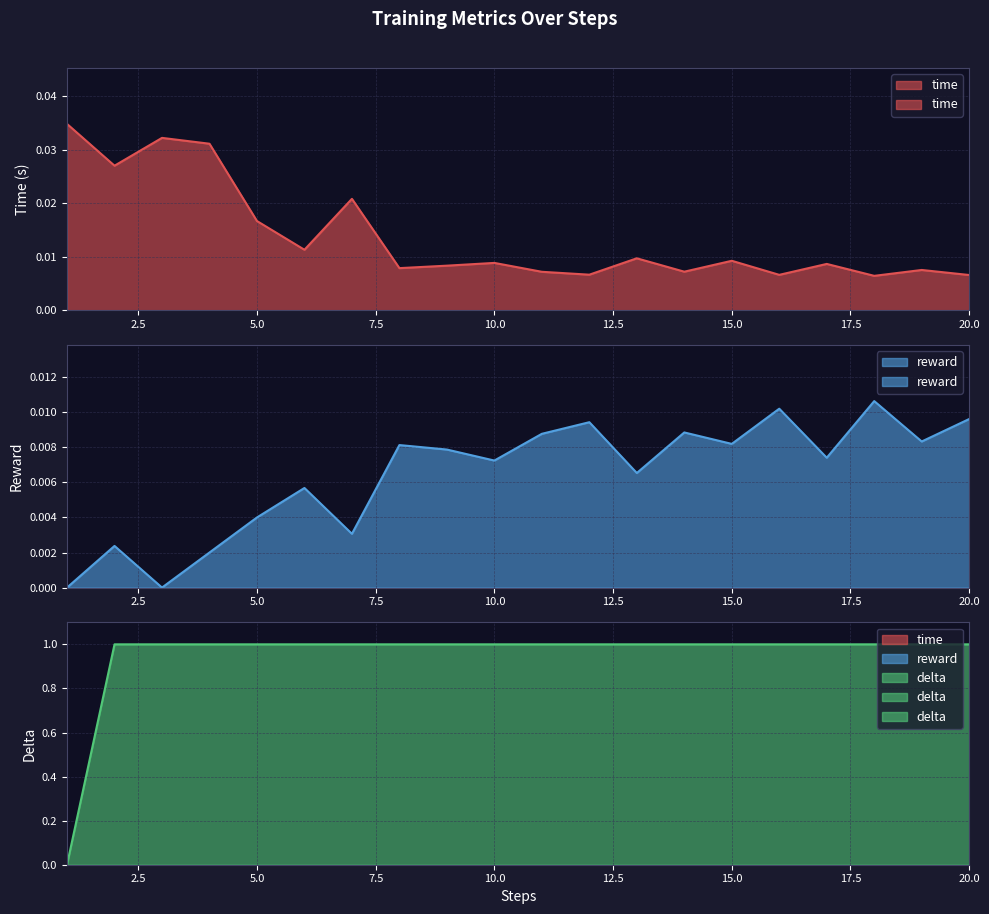

How many times do reward and time cross each other?

9